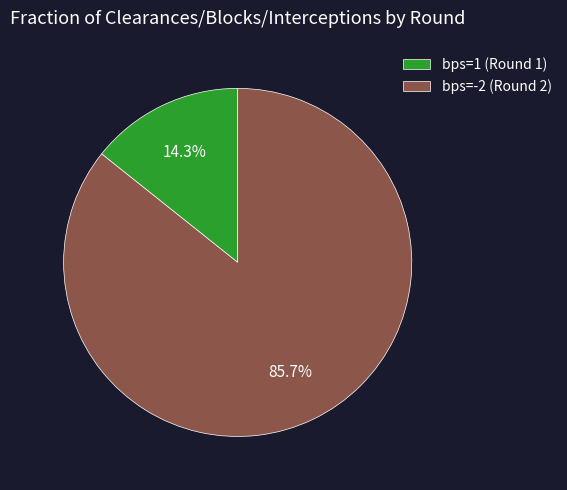

What is the ratio of the value at bps=1 (Round 1) to the value at bps=-2 (Round 2)?

0.2